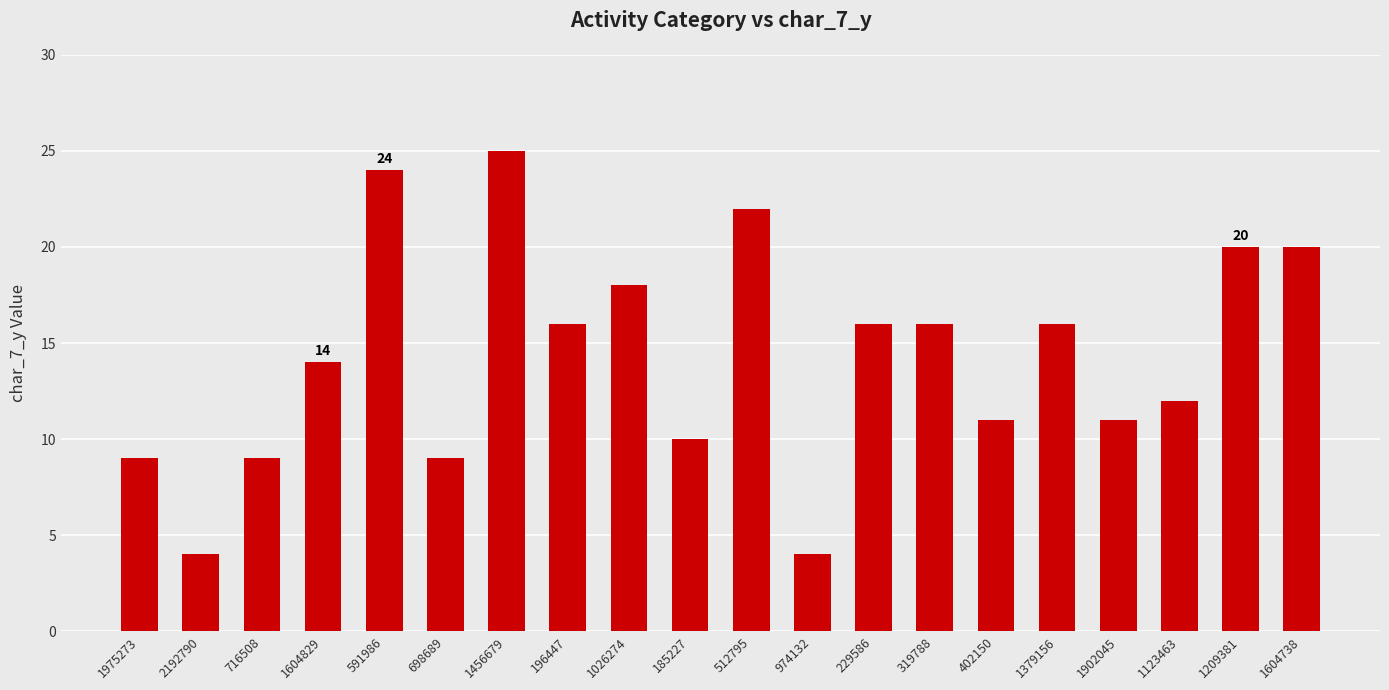

What is the value of the 10th bar from the left?

10